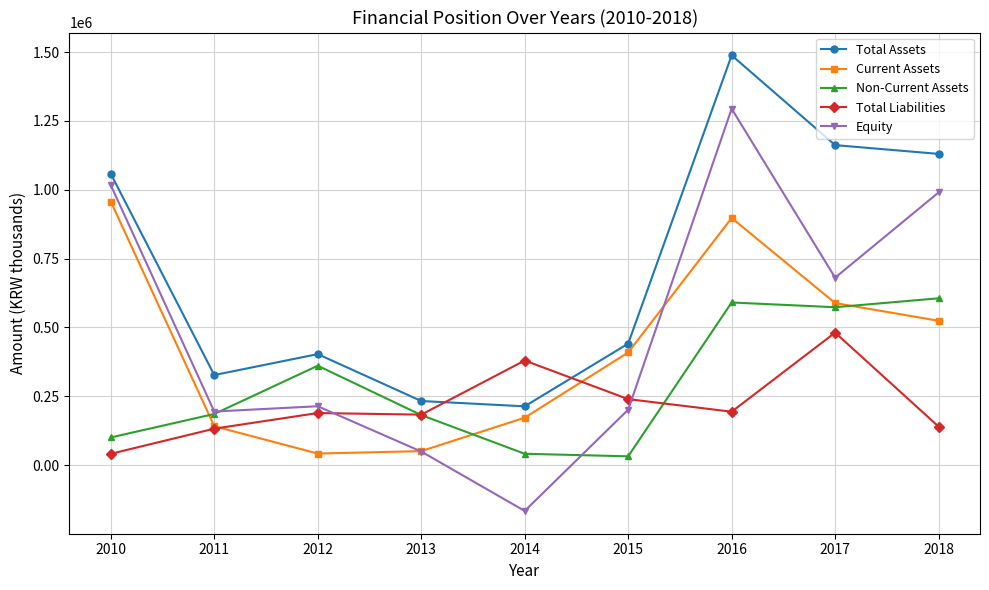

Rank the series at 2018 from highest to lowest value.

Total Assets, Equity, Non-Current Assets, Current Assets, Total Liabilities